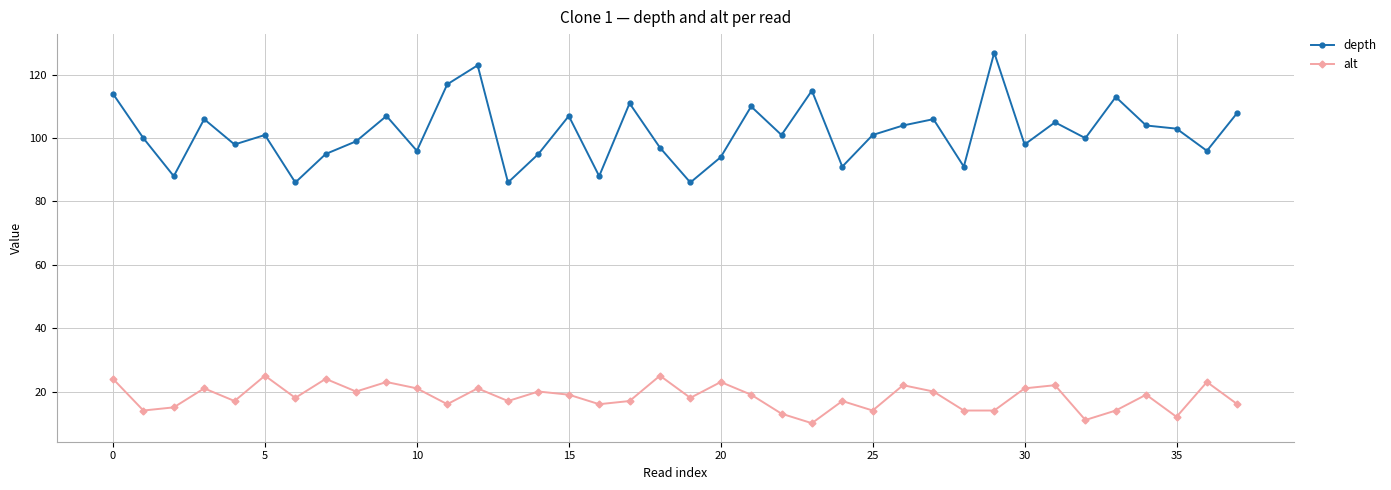

What is the average value of the depth series?

102